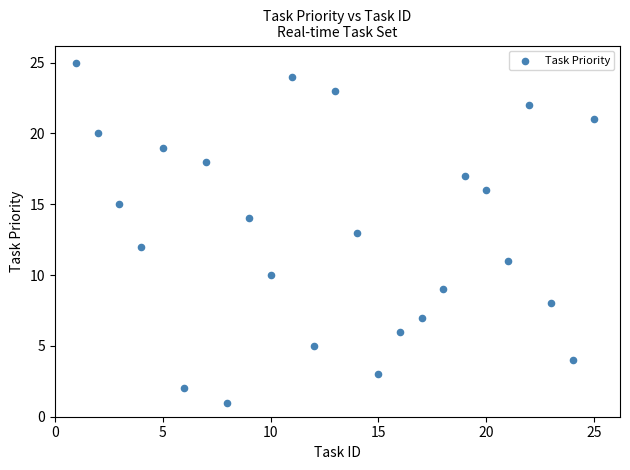

What is the range of X values (max minus min)?

24